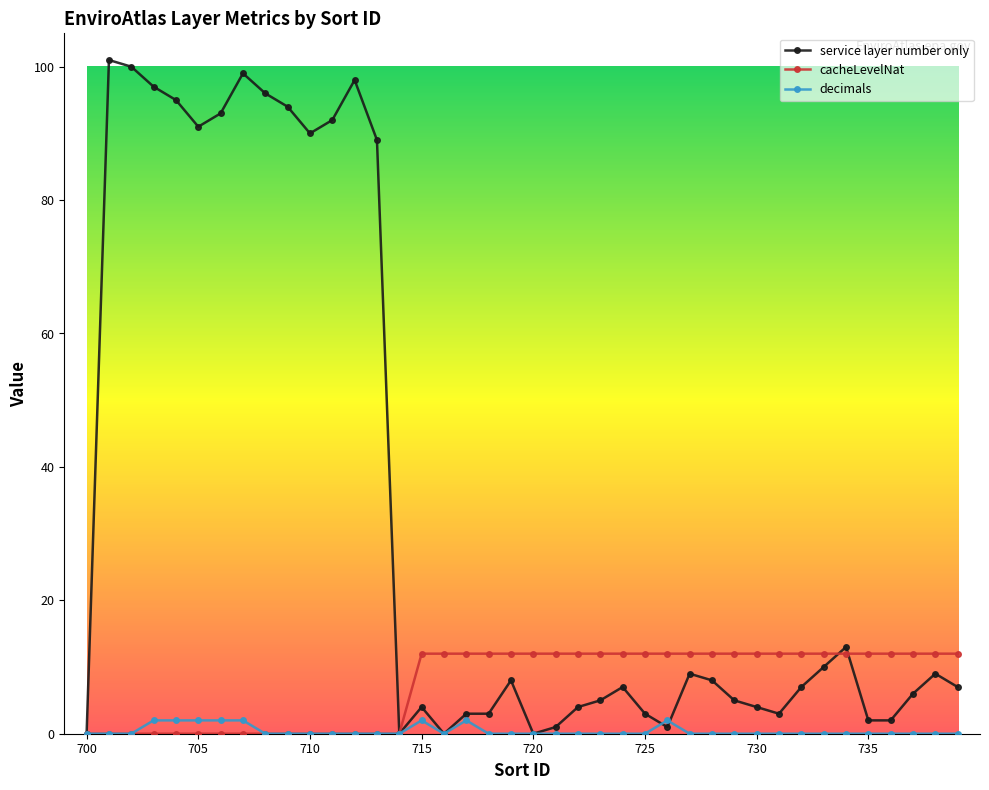

What is the greatest value displayed?

101